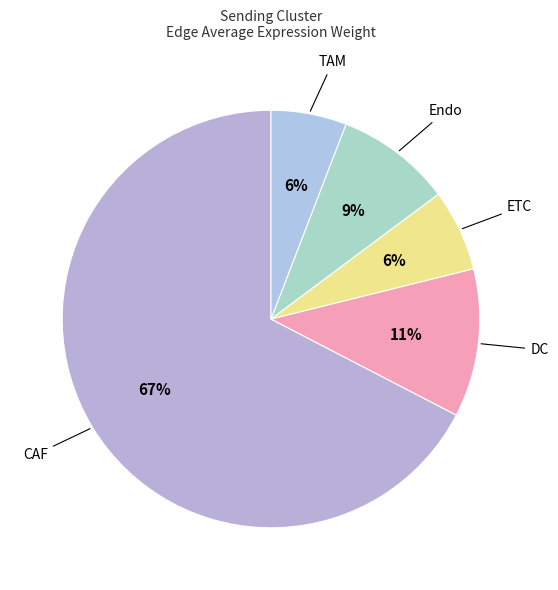

Which category has the biggest portion of the pie?

CAF